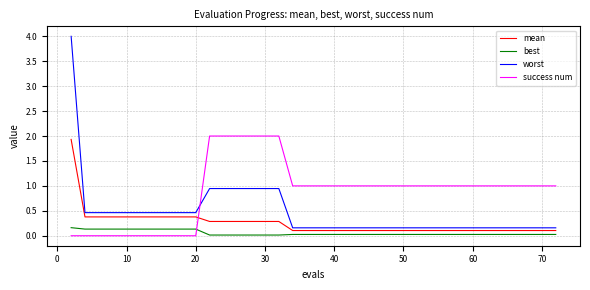

Which series ends up on top after the final intersection of success num and worst?

success num